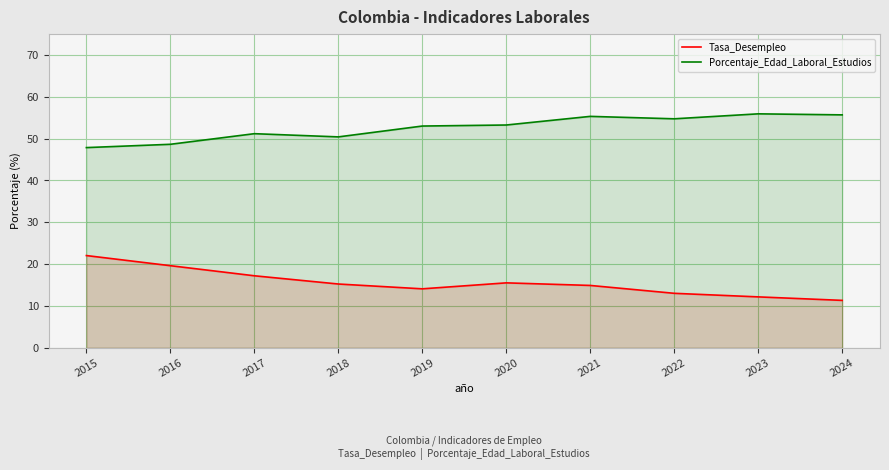

The Tasa_Desempleo series shows 22.1 at 2015. True or false?

True